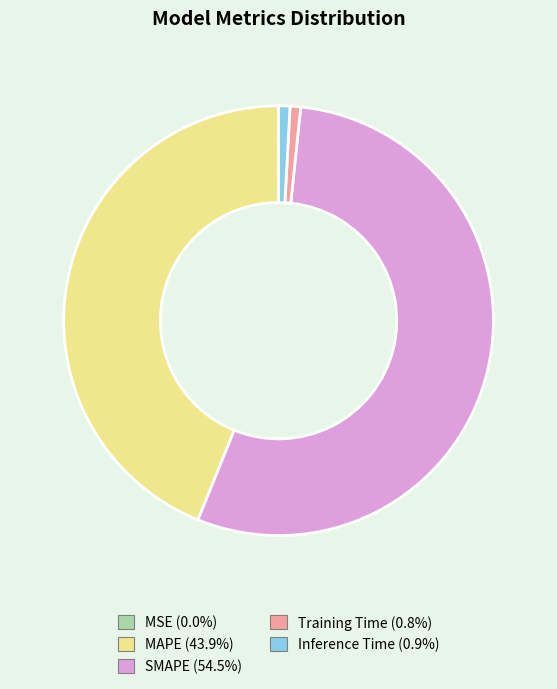

Is there any slice that represents more than half of the pie?

Yes